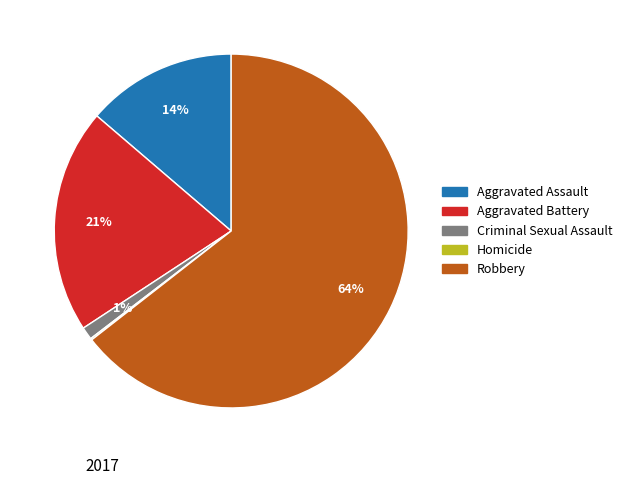

Between Criminal Sexual Assault and Robbery, which is larger?

Robbery